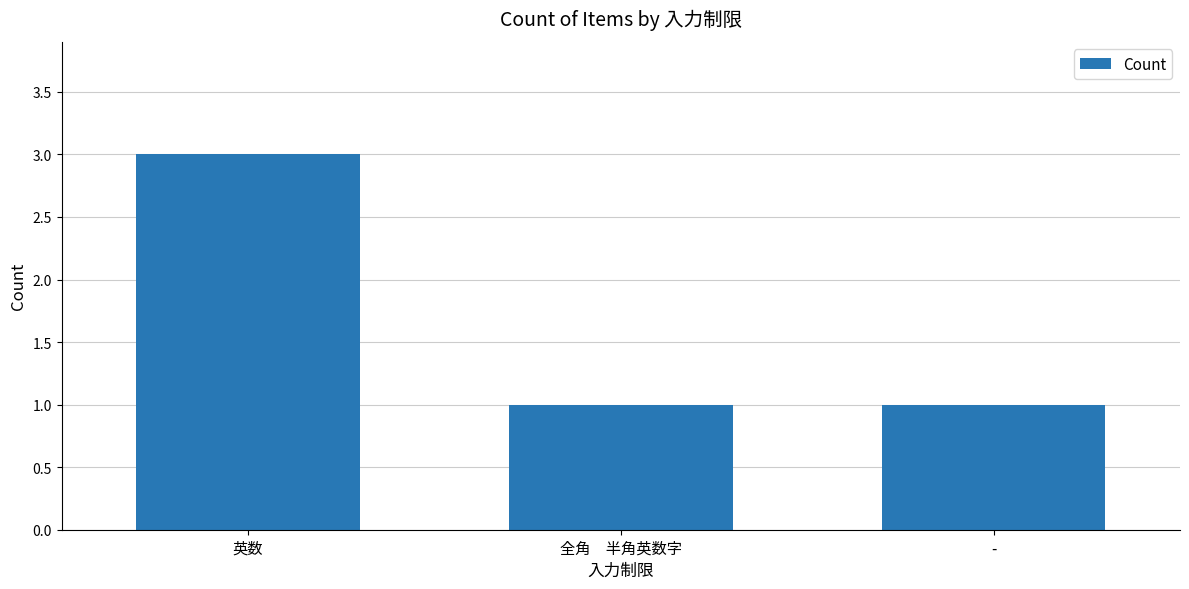

Which has a higher value, 英数 or 全角　半角英数字?

英数